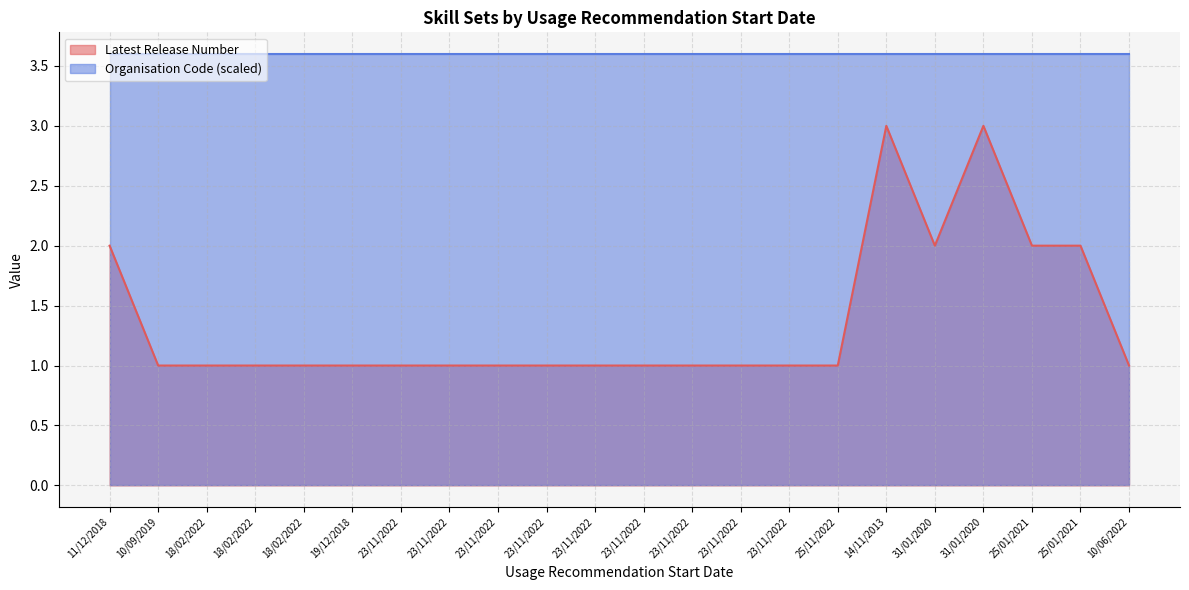

What is the sum of all values?

30